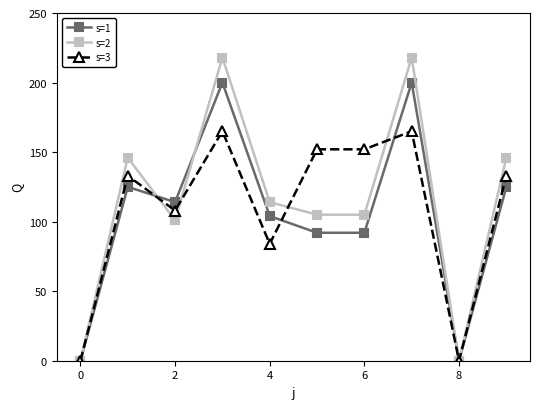

Reading left to right, transcribe all the data shown in this chart.

s=1: 0	125	114	200	104	92	92	200	0	125
s=2: 0	146	101	218	114	105	105	218	0	146
s=3: 0	133	108	165	84	152	152	165	0	133